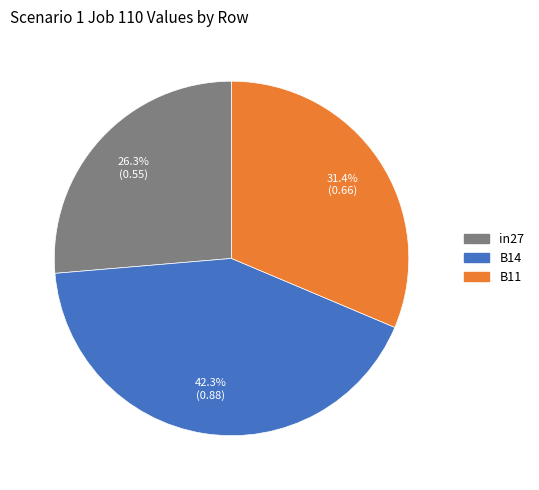

Is B11 the majority of the pie?

No